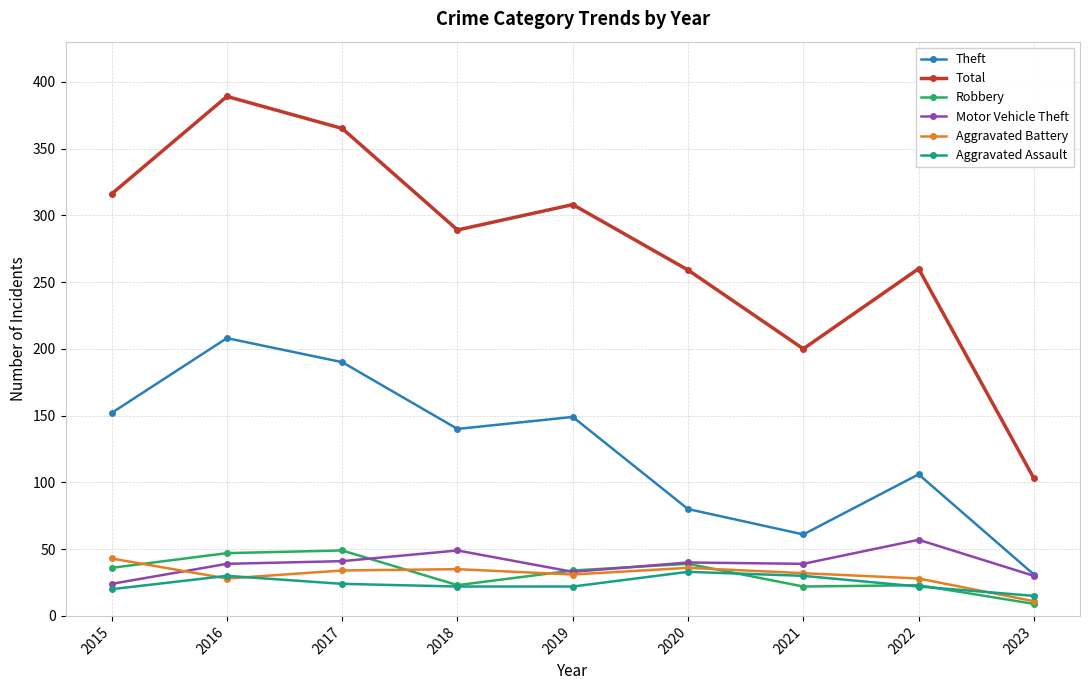

At how many categories does at least one series exceed 15?

9